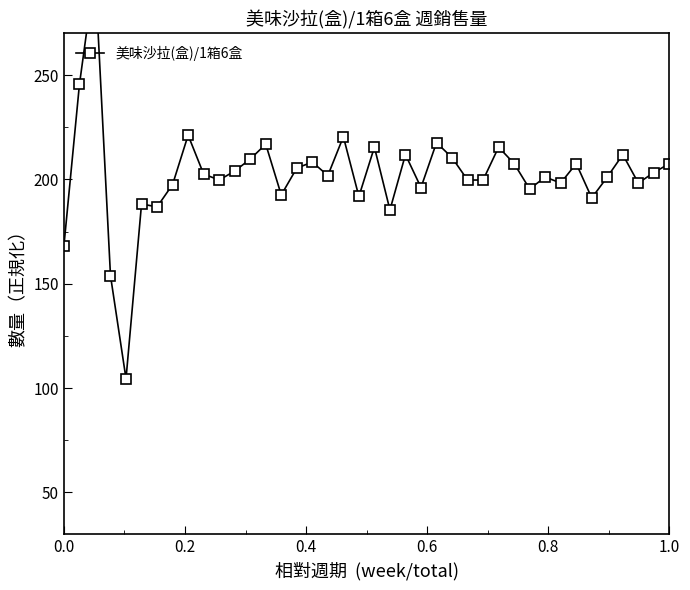

How many interior local peaks (higher than both neighbors) does the data have?

13